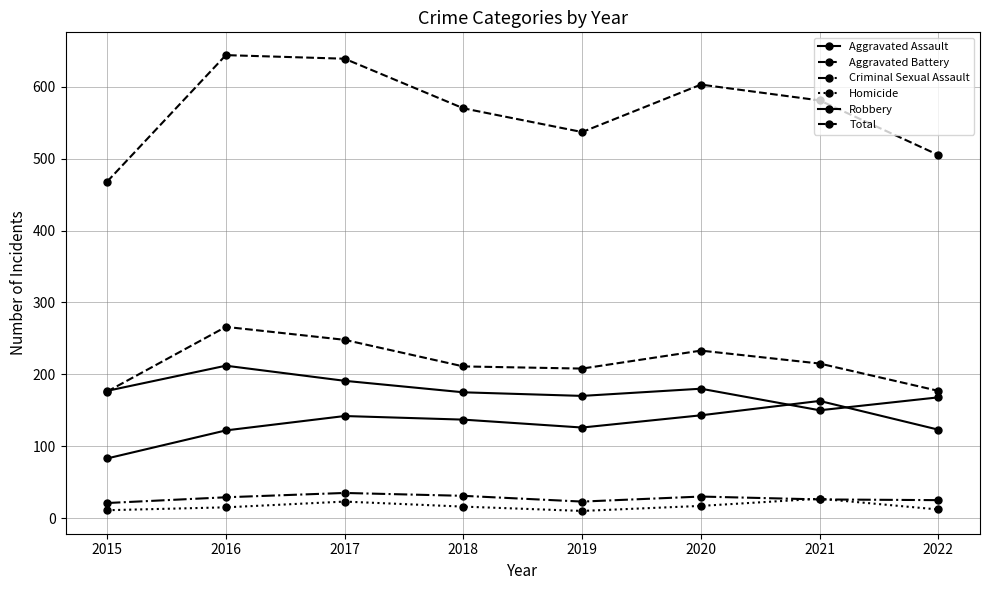

True or false: Robbery and Criminal Sexual Assault cross at least once.

False